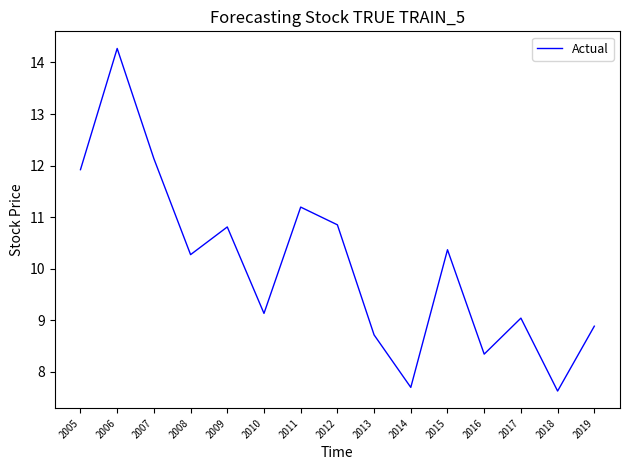

What is the maximum value shown in the chart?

14.3